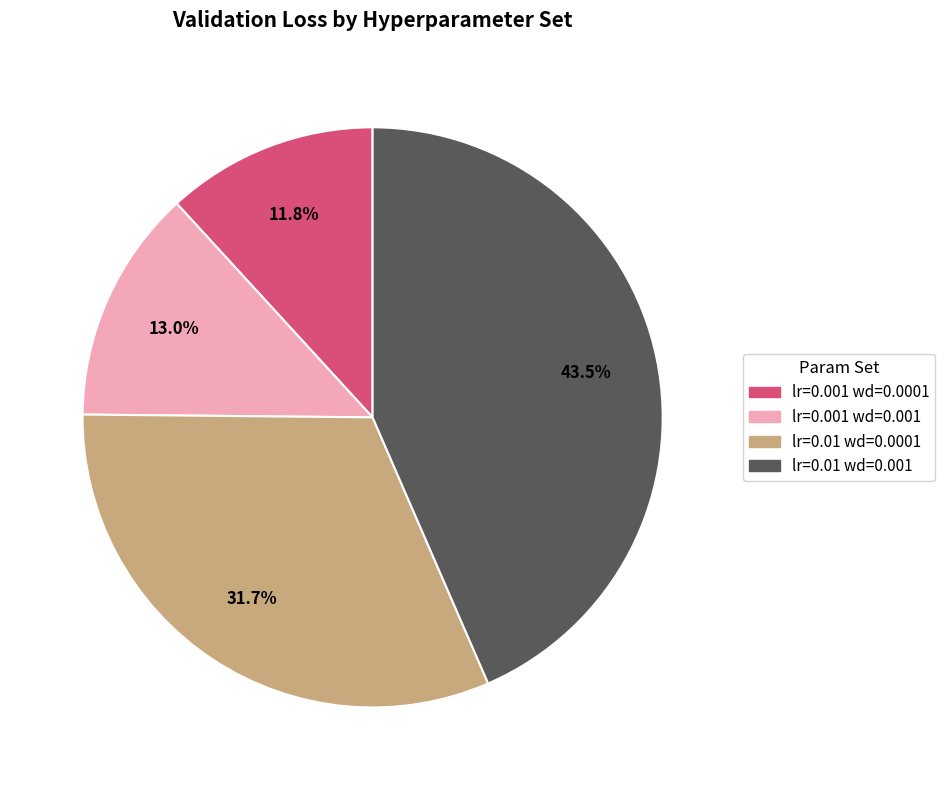

Which has a higher value, lr=0.01 wd=0.001 or lr=0.01 wd=0.0001?

lr=0.01 wd=0.001